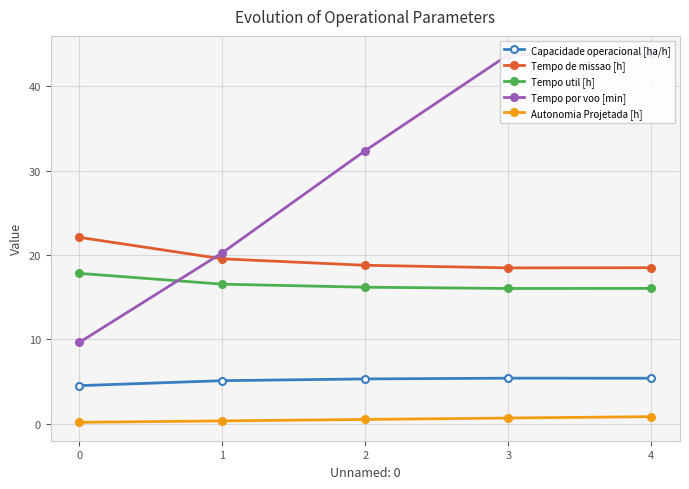

How many distinct data groups are displayed?

5